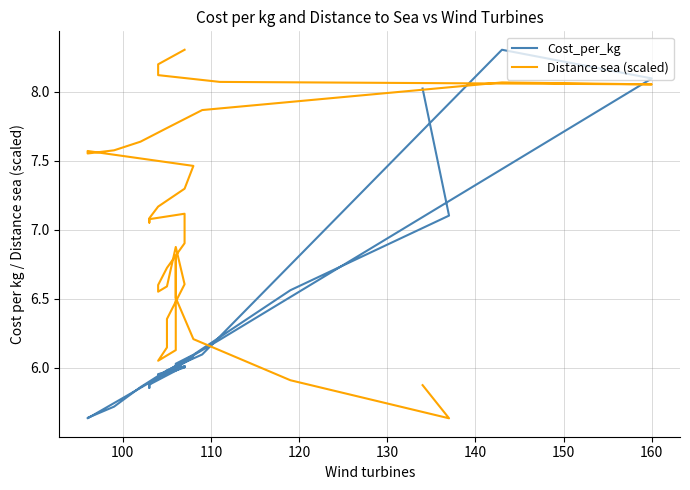

True or false: Distance sea (scaled) and Cost_per_kg cross at least once.

True